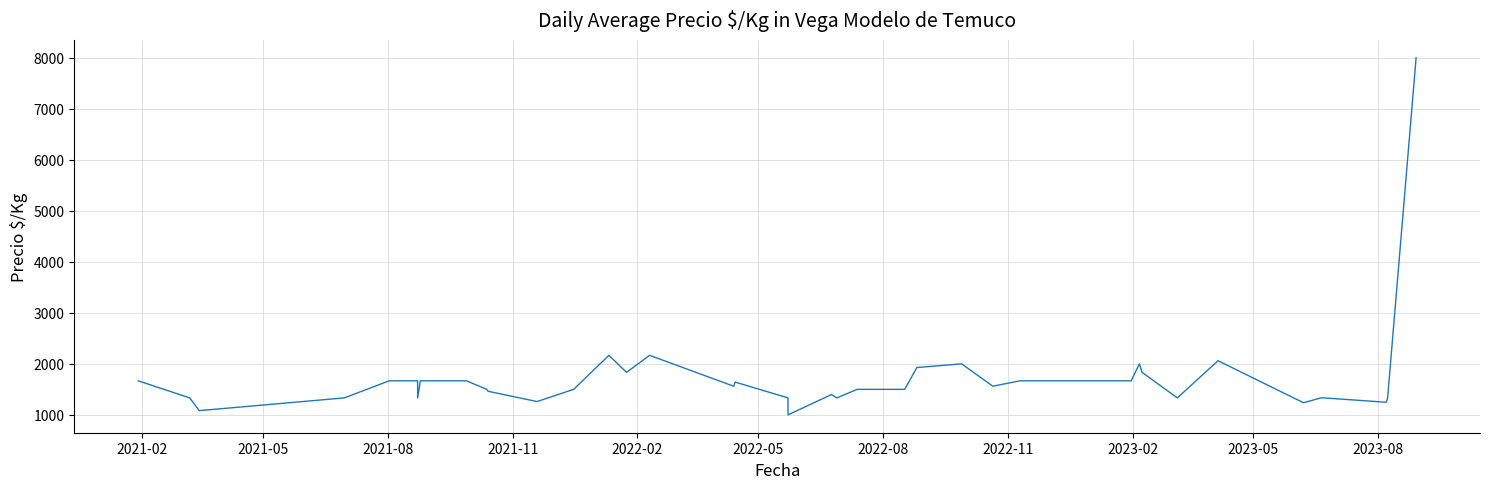

What is the difference between the maximum and second lowest values?

6917